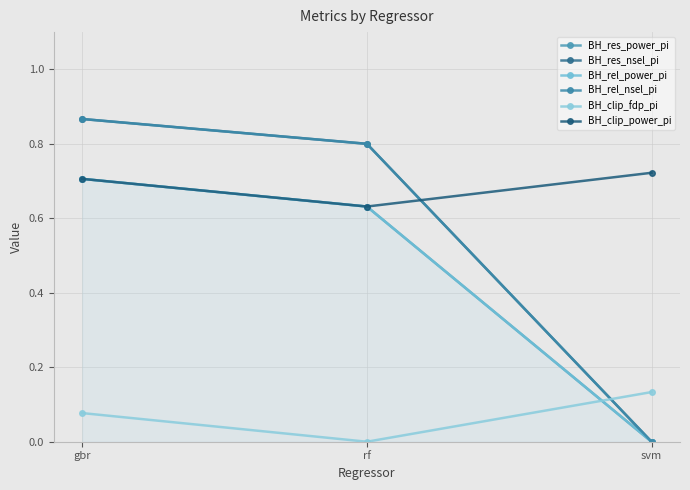

Does the chart display data point markers on the line(s)?

Yes